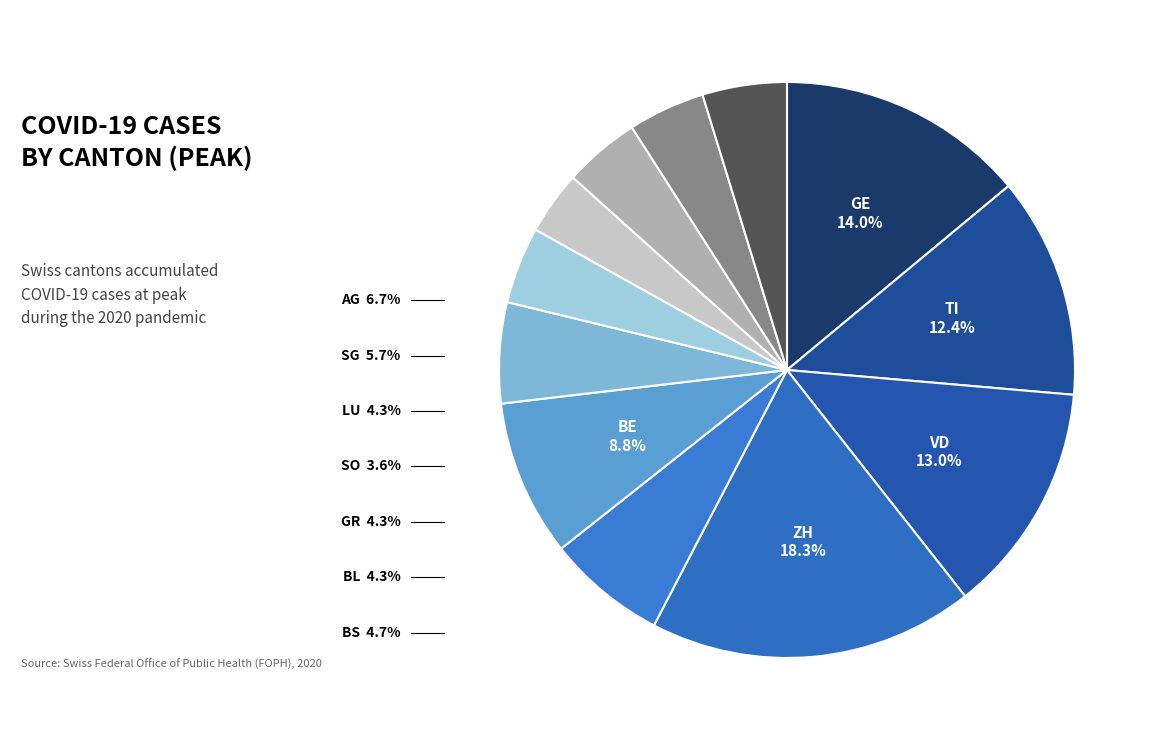

How many slices are in this pie chart?

12